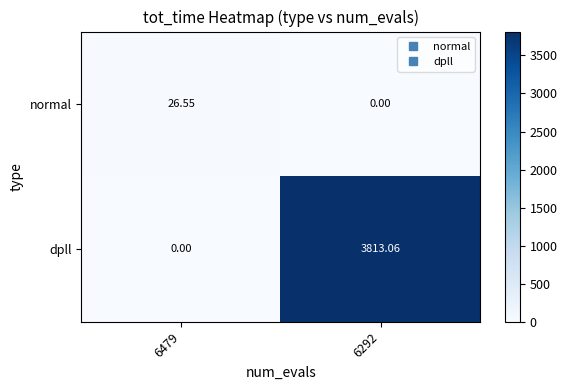

List the series in order of their peak value, lowest first.

normal, dpll